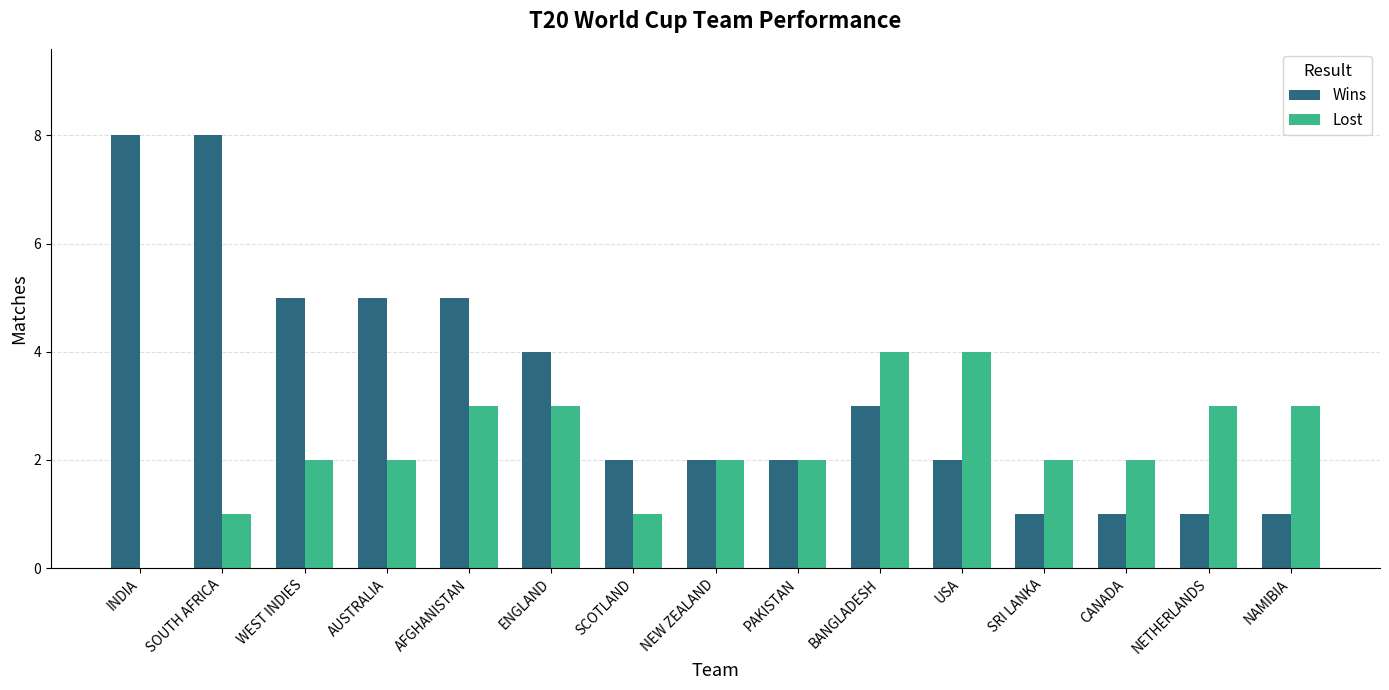

What is the sum of all Lost values?

34